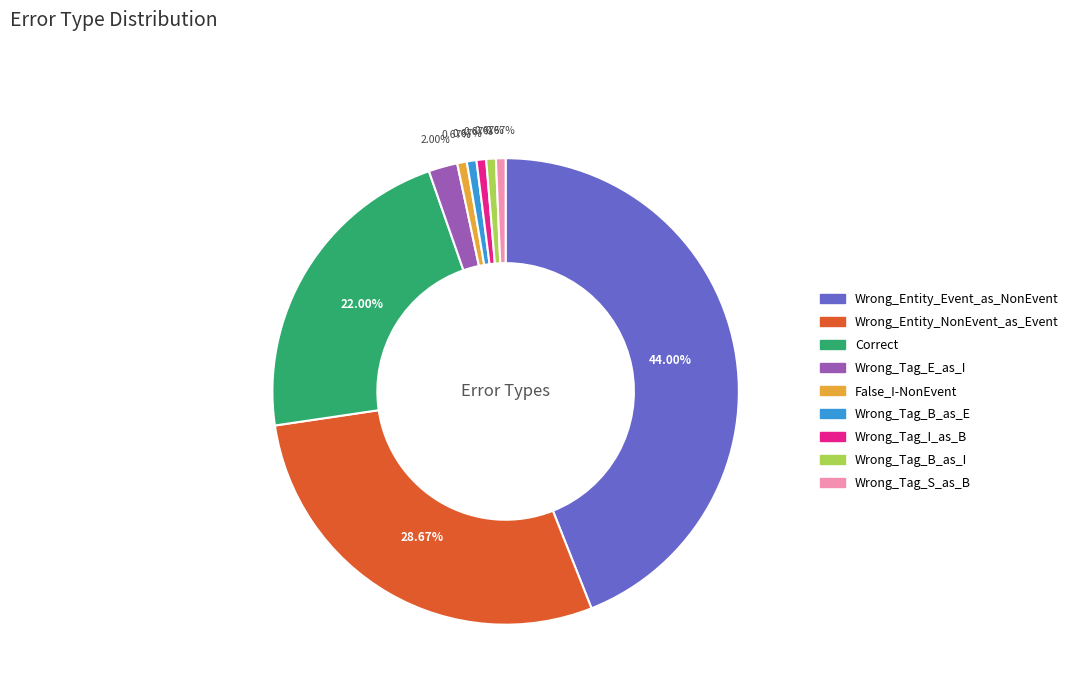

Which has a higher value, Wrong_Entity_Event_as_NonEvent or Wrong_Tag_B_as_I?

Wrong_Entity_Event_as_NonEvent